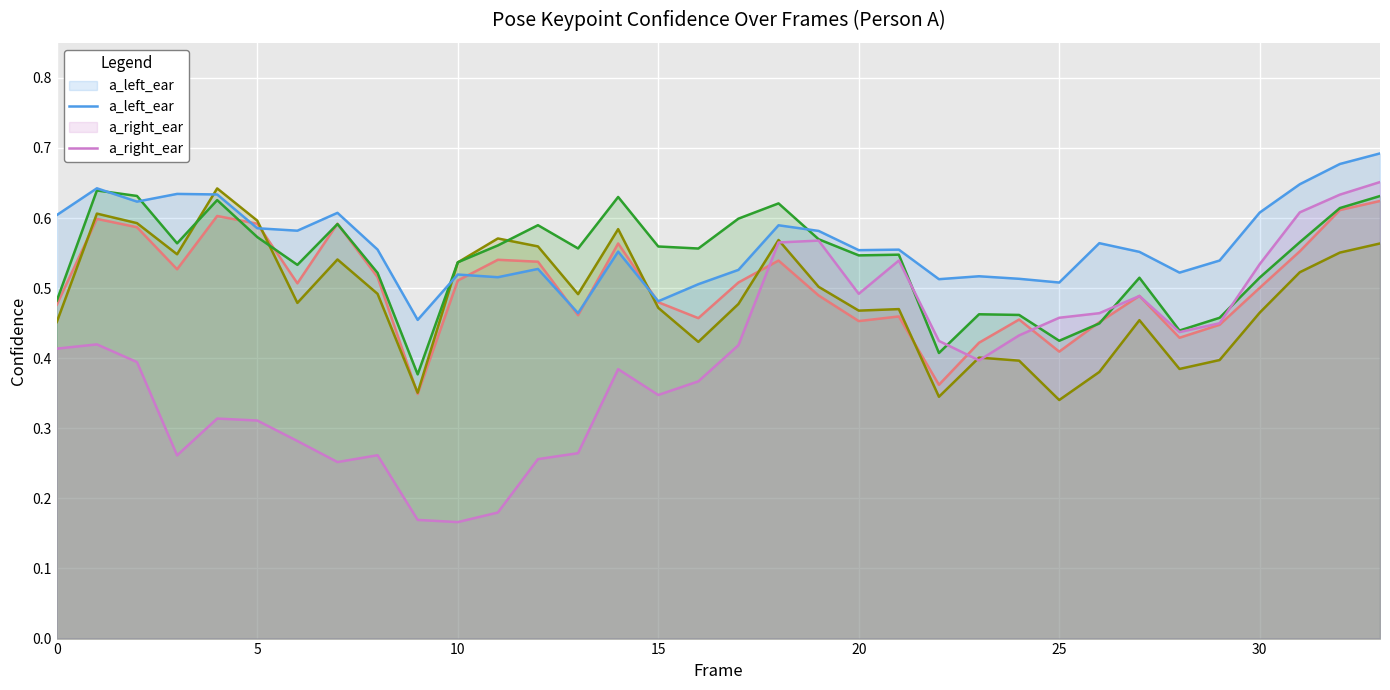

How many lines are shown in the chart?

5